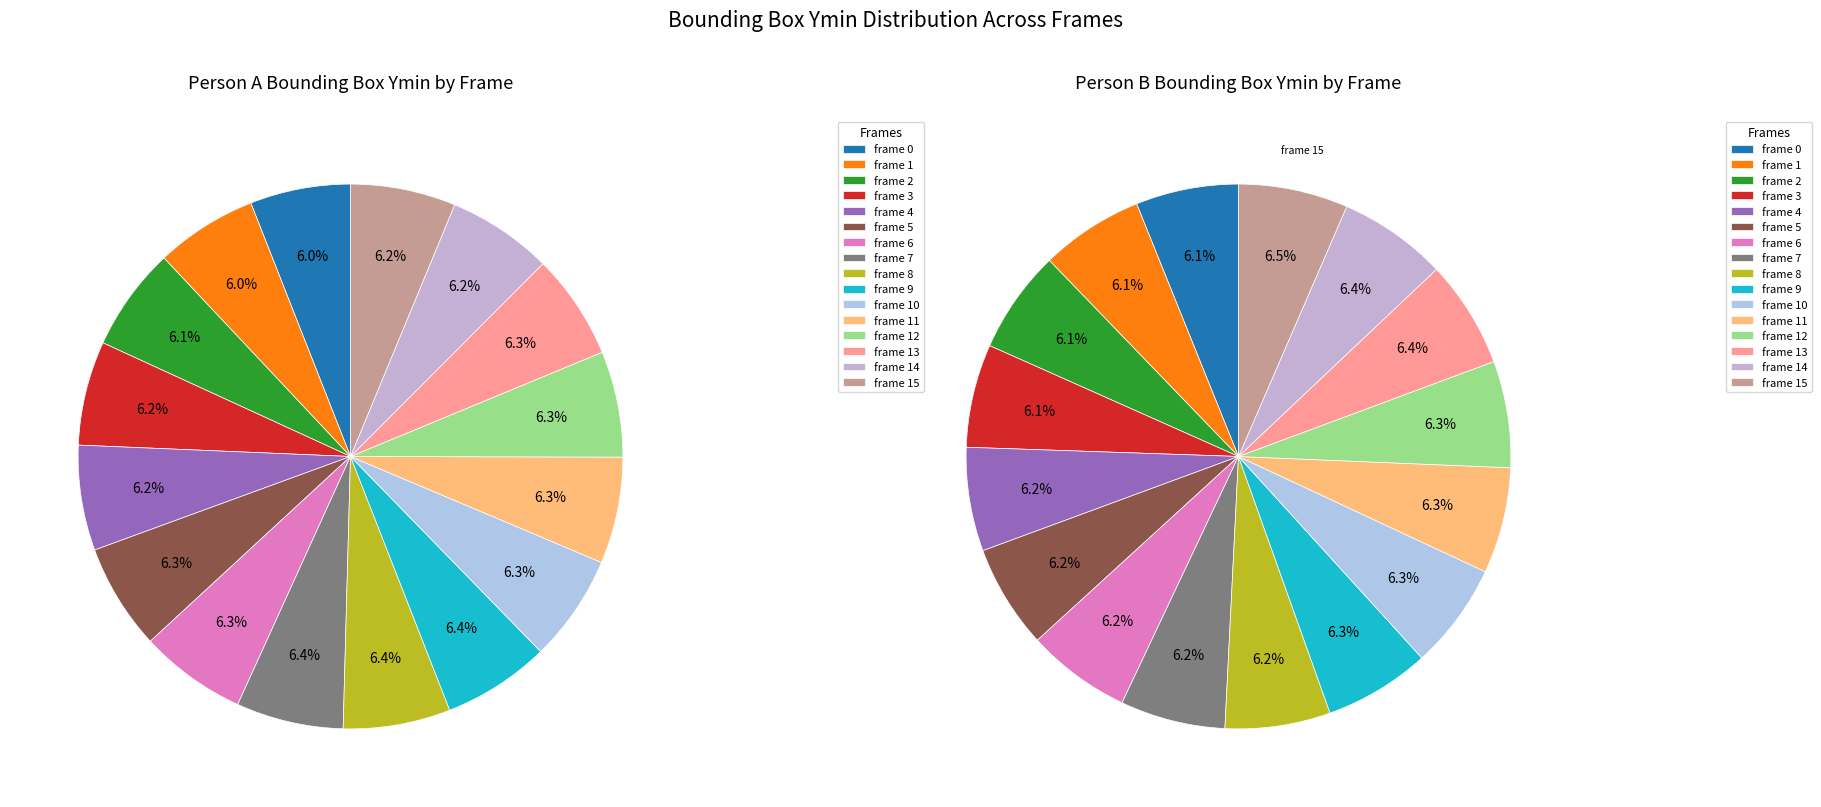

To the nearest percent, what is the average slice percentage?

6%